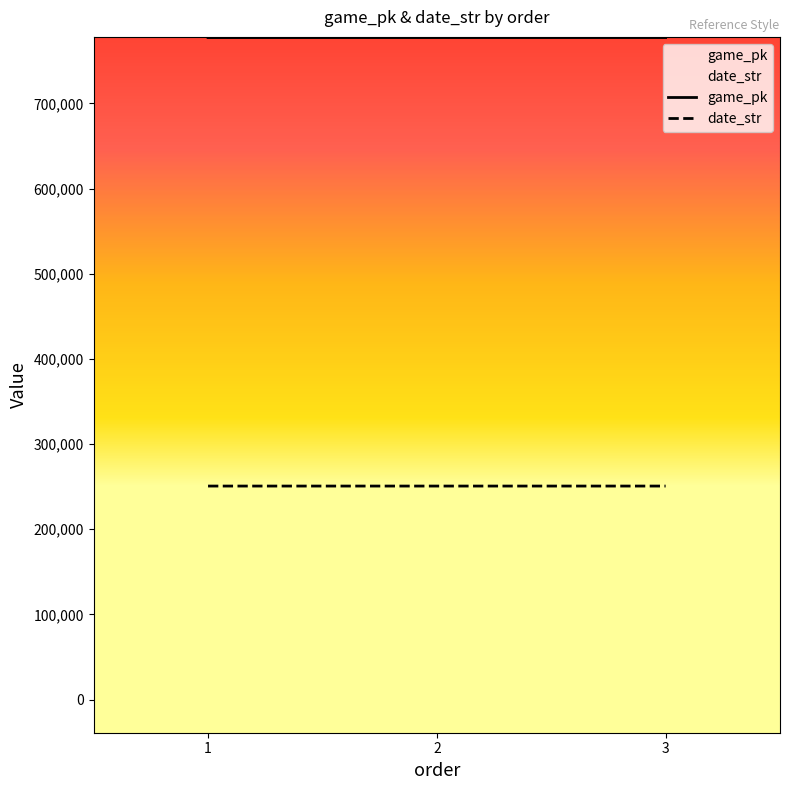

Rank the series at 2 from highest to lowest value.

game_pk, date_str